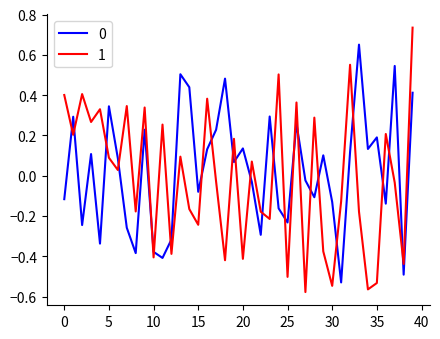

After their last crossing, which series has the higher values: 0 or 1?

1